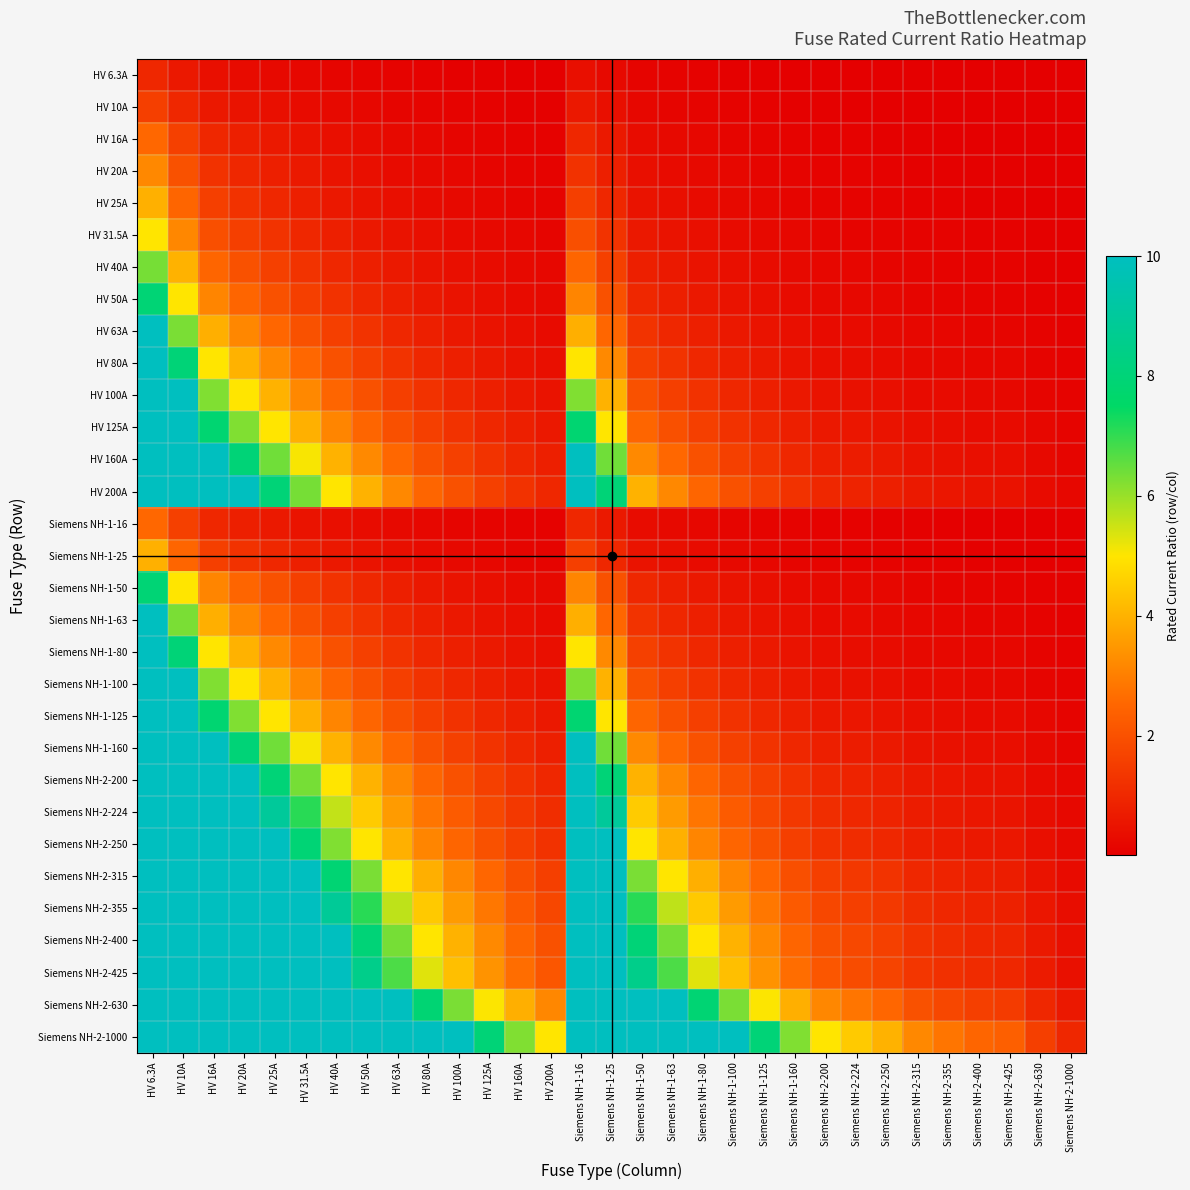

Rank the series by their maximum value, from lowest to highest.

HV 6.3A, HV 10A, HV 16A, Siemens NH-1-16, HV 20A, HV 25A, Siemens NH-1-25, HV 31.5A, HV 40A, HV 50A, Siemens NH-1-50, HV 63A, HV 80A, HV 100A, HV 125A, HV 160A, HV 200A, Siemens NH-1-63, Siemens NH-1-80, Siemens NH-1-100, Siemens NH-1-125, Siemens NH-1-160, Siemens NH-2-200, Siemens NH-2-224, Siemens NH-2-250, Siemens NH-2-315, Siemens NH-2-355, Siemens NH-2-400, Siemens NH-2-425, Siemens NH-2-630, Siemens NH-2-1000